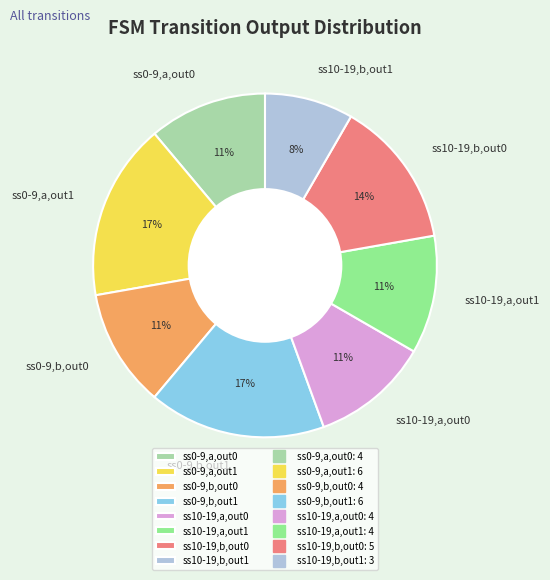

Is there any slice that represents more than half of the pie?

No